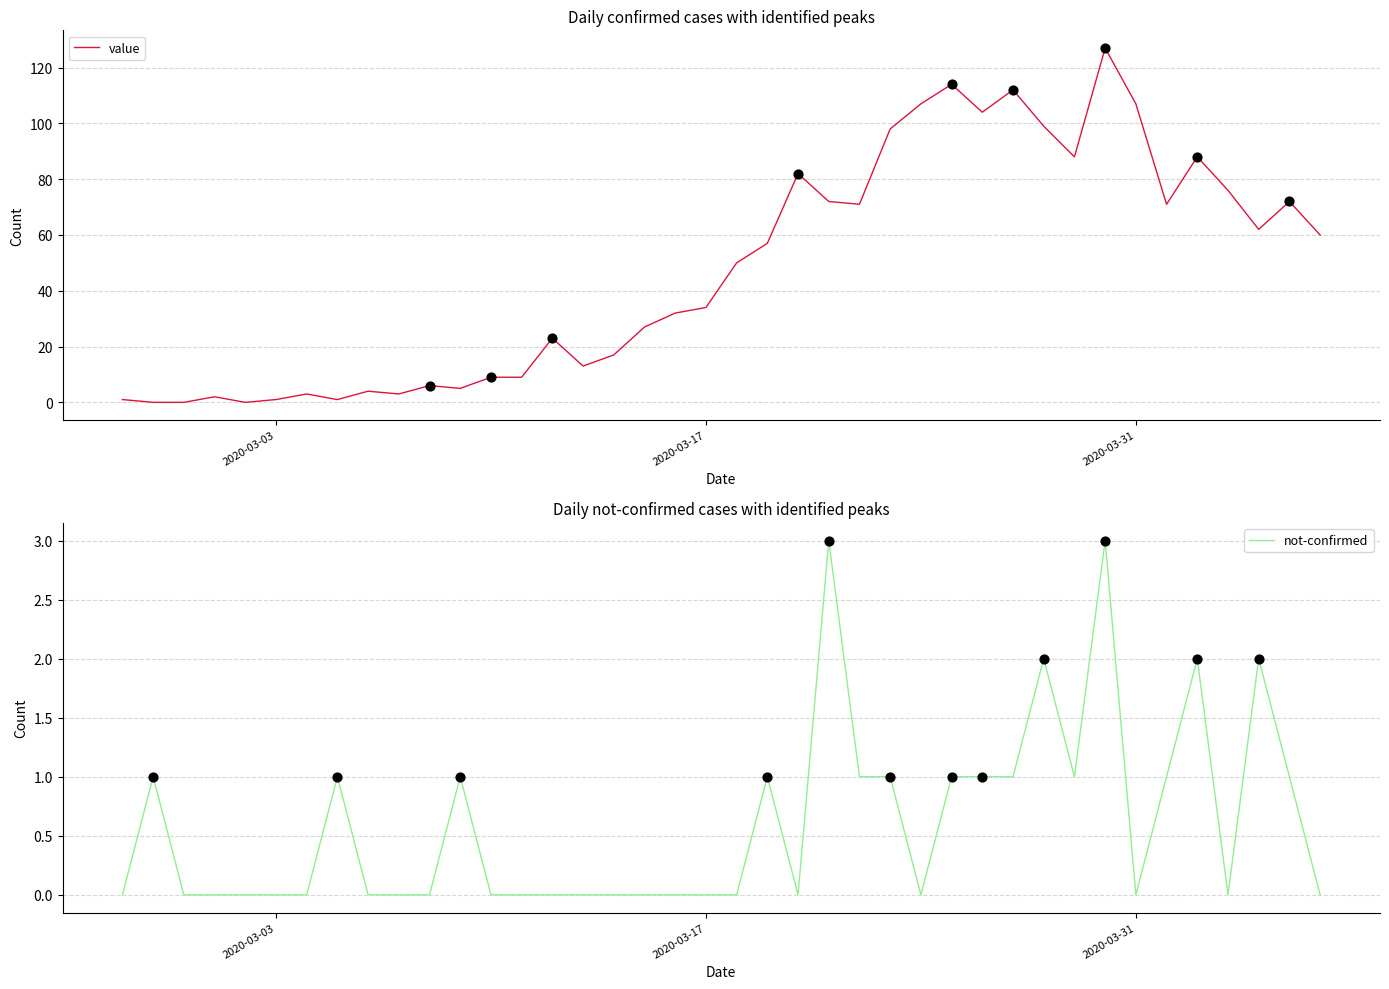

Which series contains the highest Y value?

value